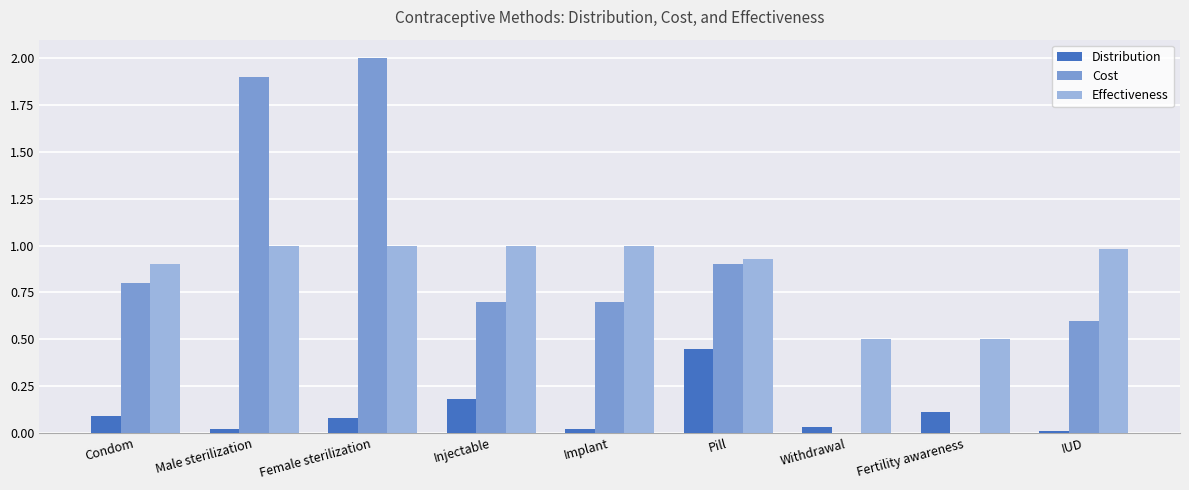

Is the value of Effectiveness at IUD greater than the value of Distribution at Implant?

Yes